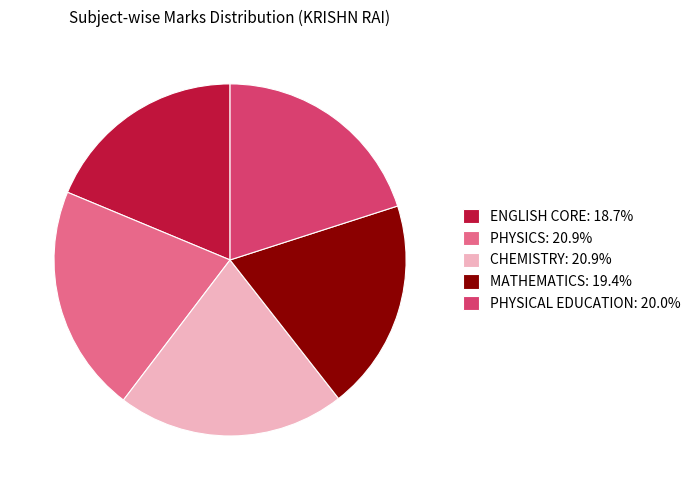

Approximately how many times larger is the value at MATHEMATICS: 19.4% compared to PHYSICAL EDUCATION: 20.0%?

1.0